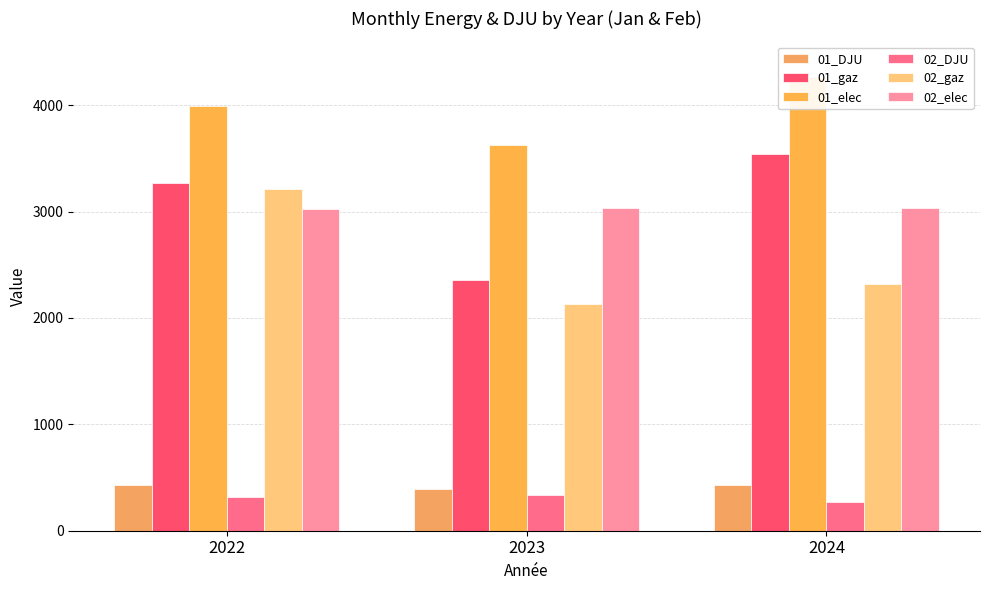

List the labels in order of 02_DJU value, largest first.

2023, 2022, 2024